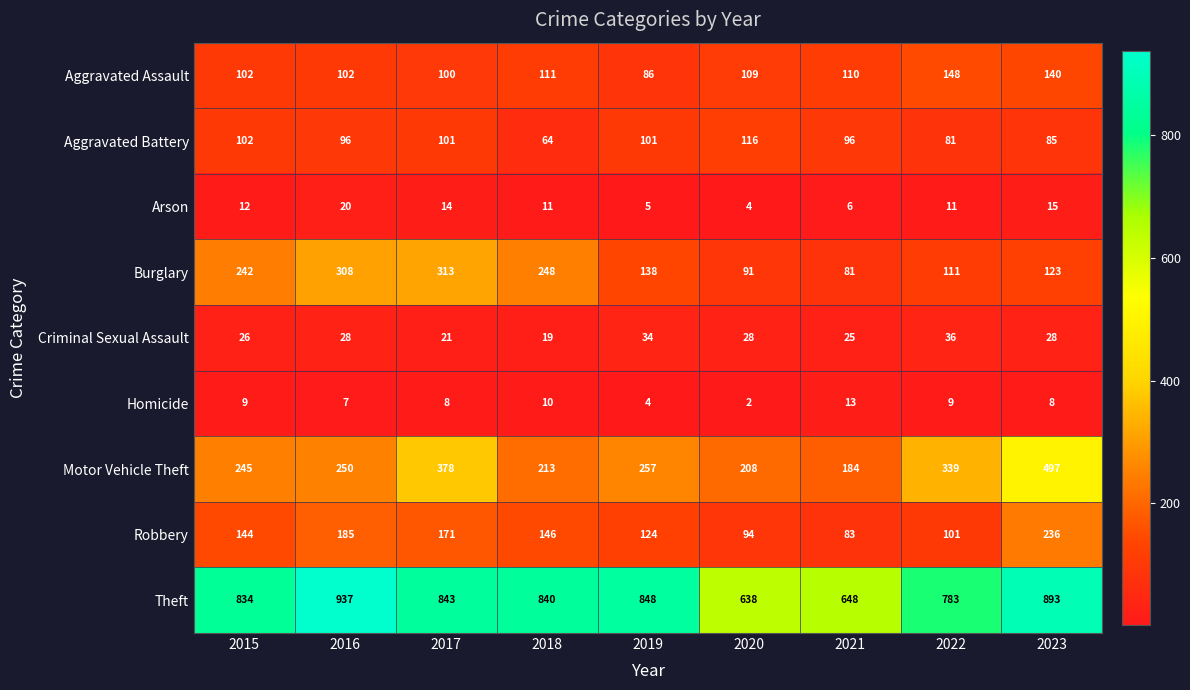

Which series has the largest range (max minus min)?

Motor Vehicle Theft